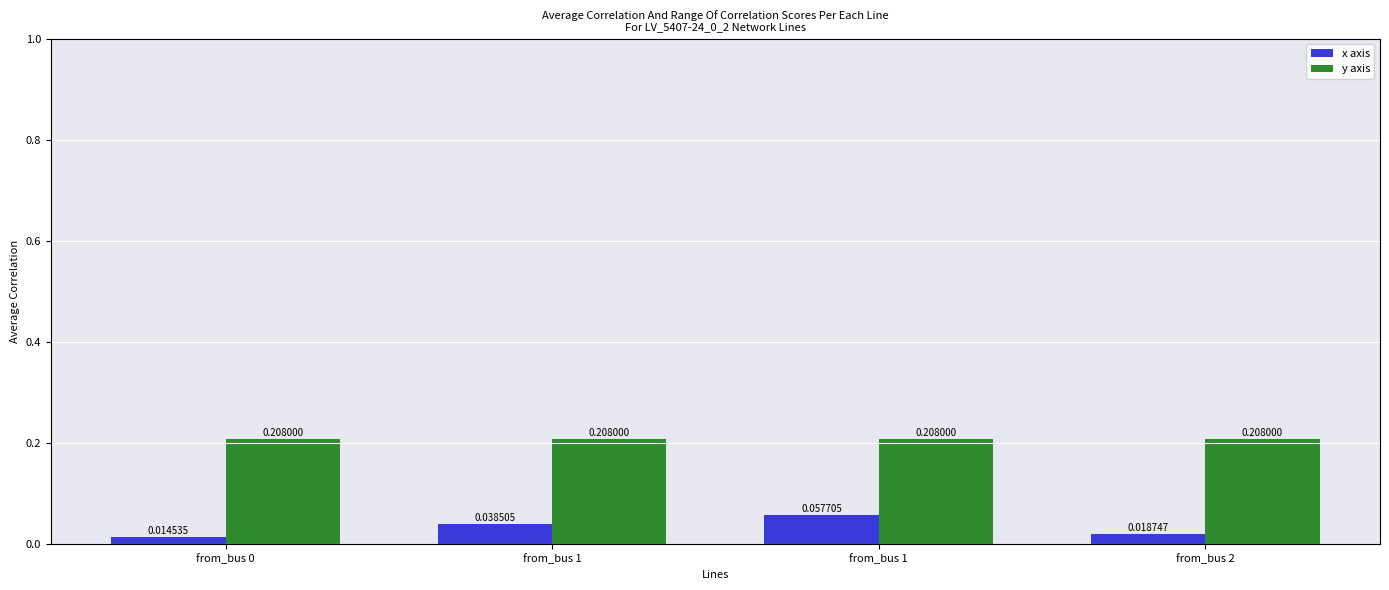

Reading left to right, what are all the values shown in this chart?

x axis: from_bus 0=0.0	from_bus 1=0.0	from_bus 1=0.1	from_bus 2=0.0
y axis: from_bus 0=0.2	from_bus 1=0.2	from_bus 1=0.2	from_bus 2=0.2